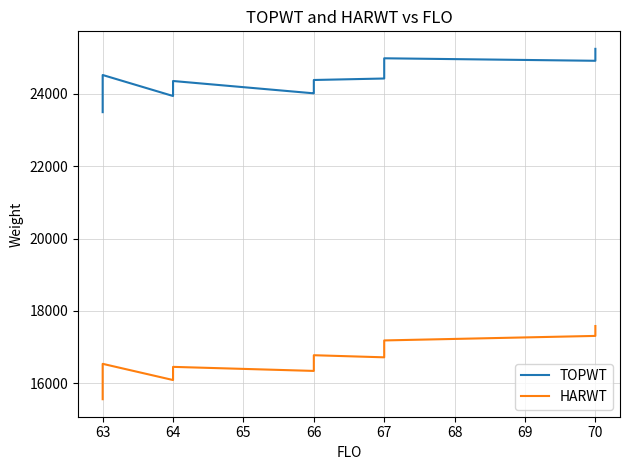

Which series has the largest total across all categories?

TOPWT